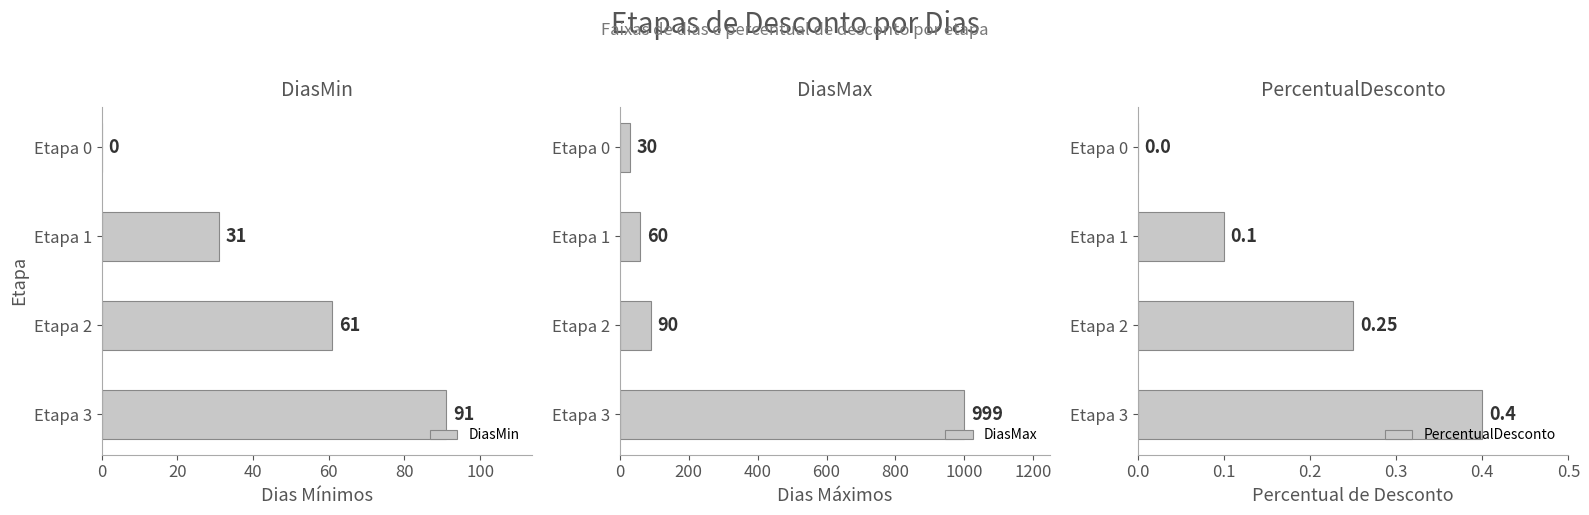

What is the average value of the DiasMin series?

46